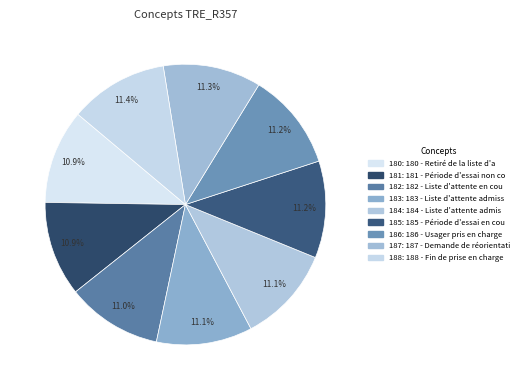

Does any single category account for the majority?

No